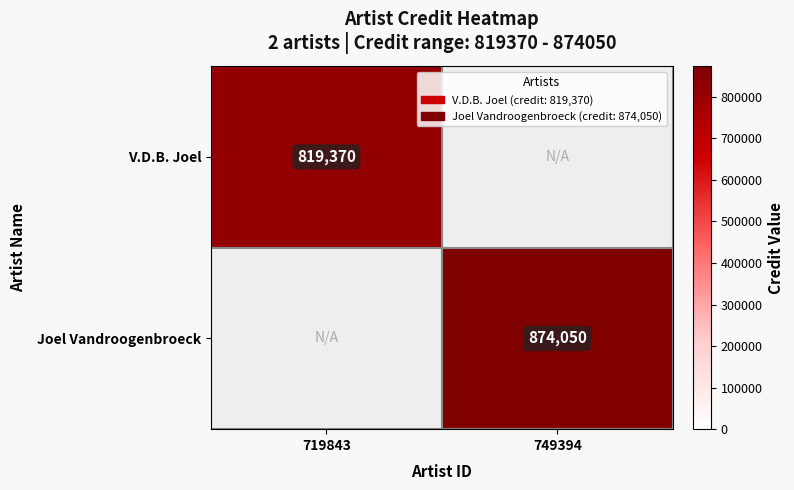

Is it true that V.D.B. Joel equals 208839 at 719843?

False